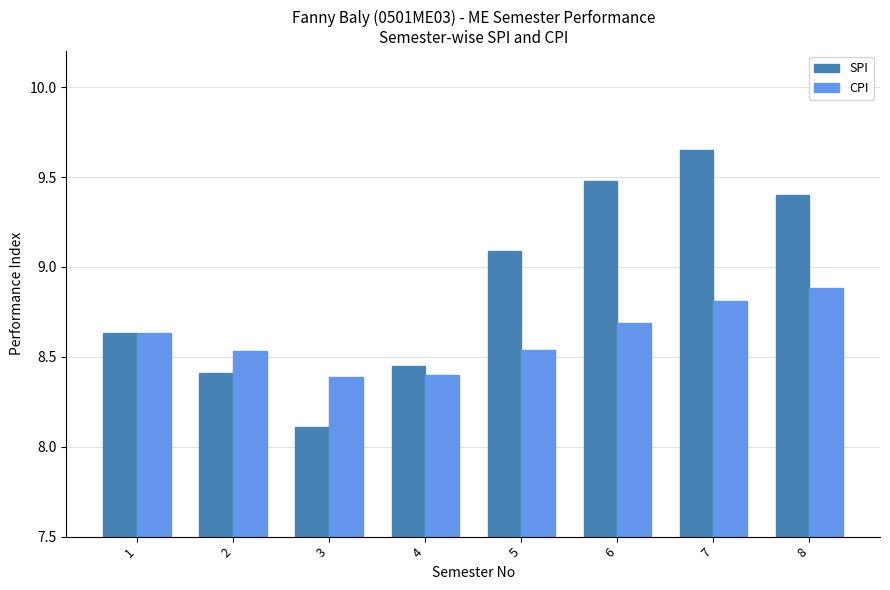

At how many categories does at least one series exceed 8?

8